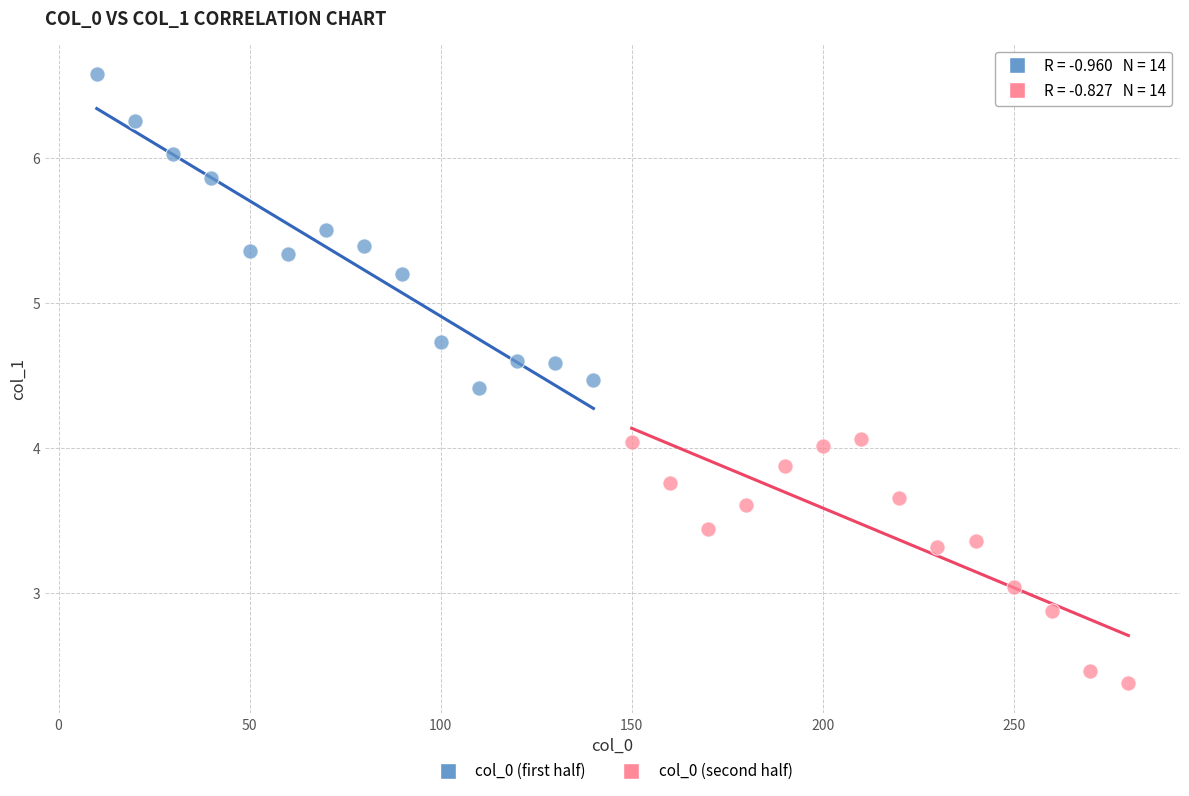

Which series reaches the minimum Y coordinate?

col_0 (second half)